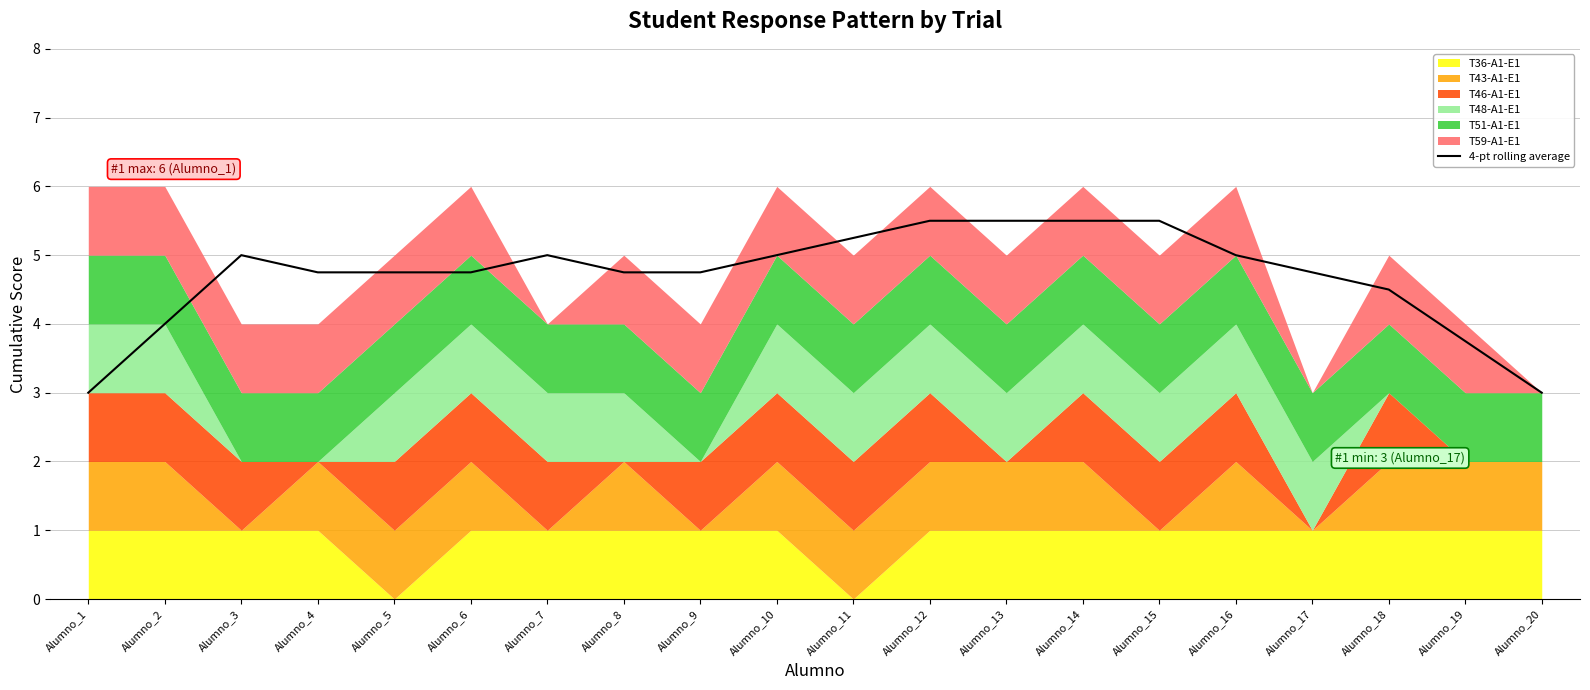

How many data points does each series have?

20